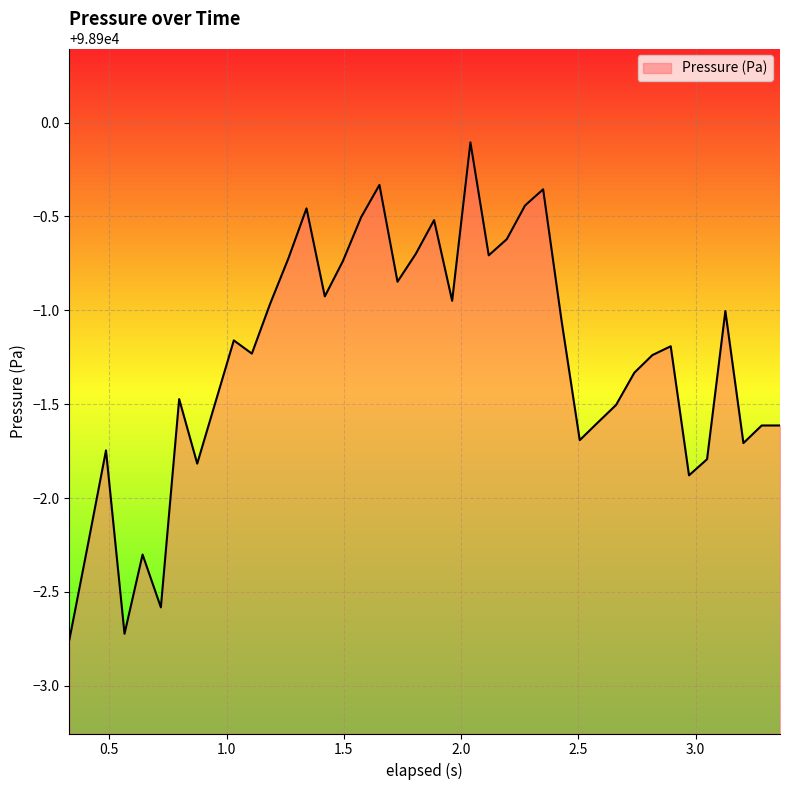

What is the maximum value shown in the chart?

98899.9